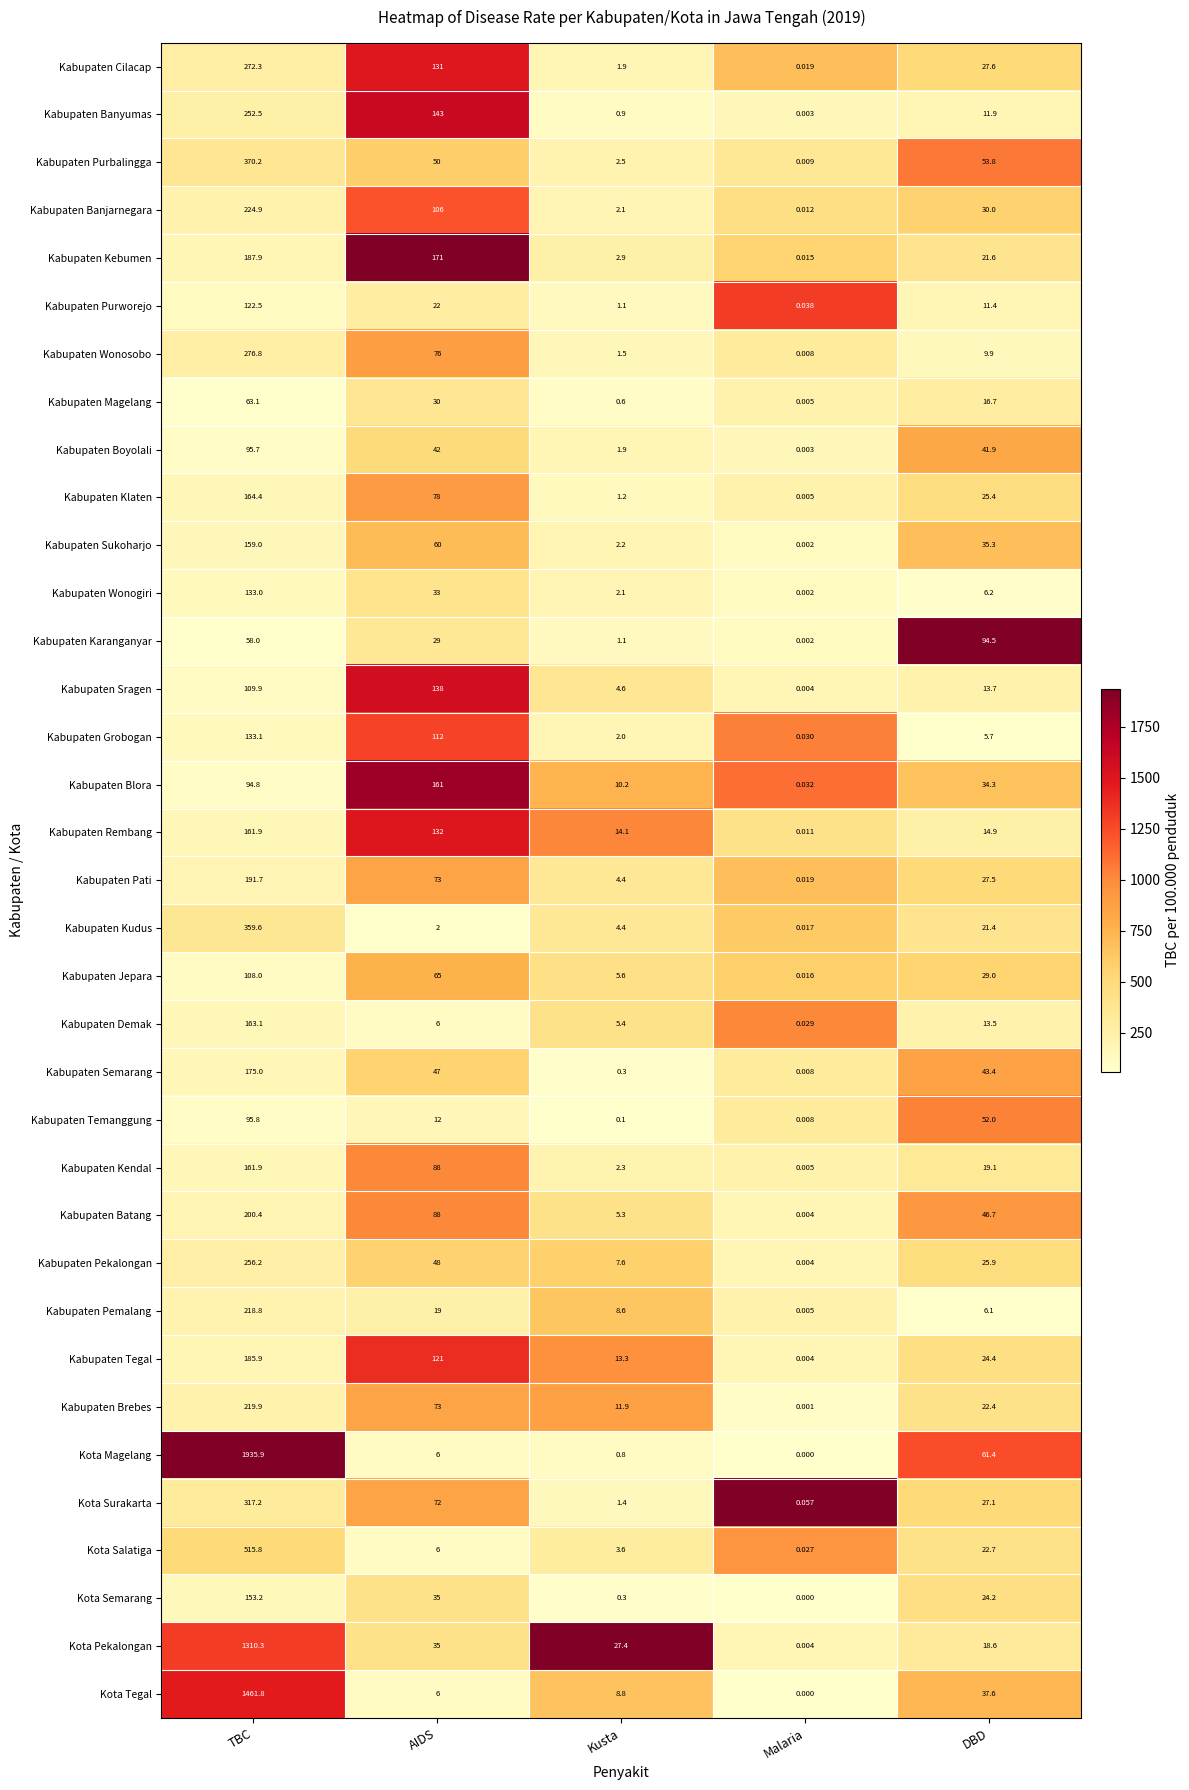

Which series has the largest range (max minus min)?

Kota Magelang